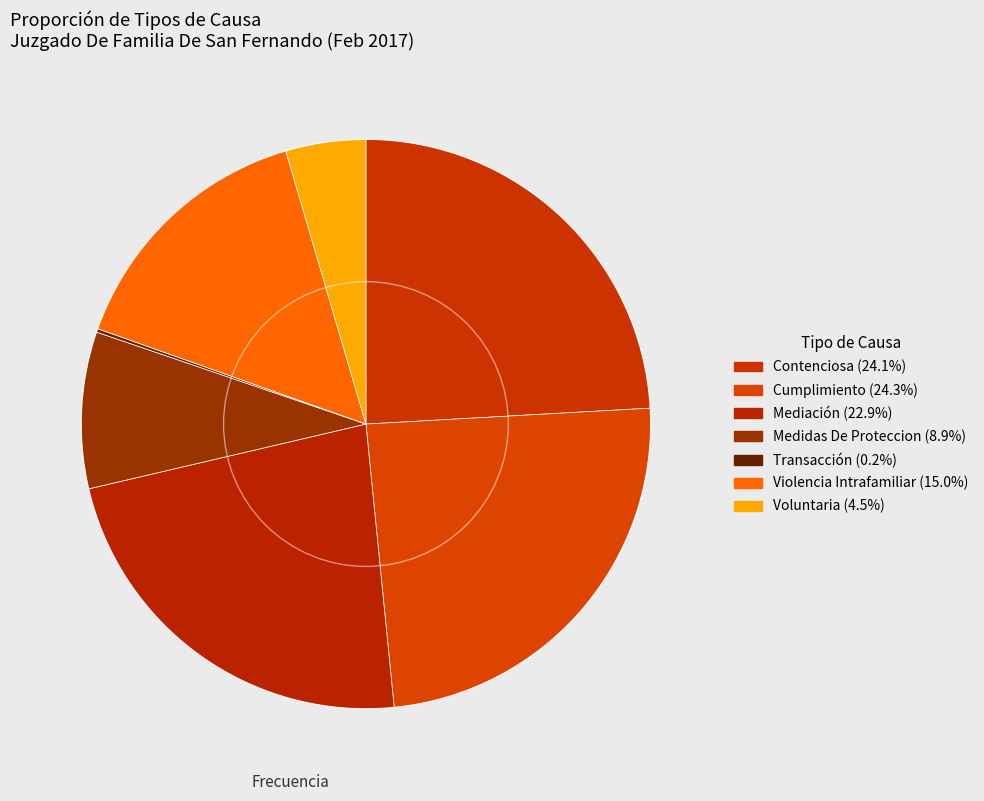

What percentage is NOT represented by Voluntaria?

95.5%